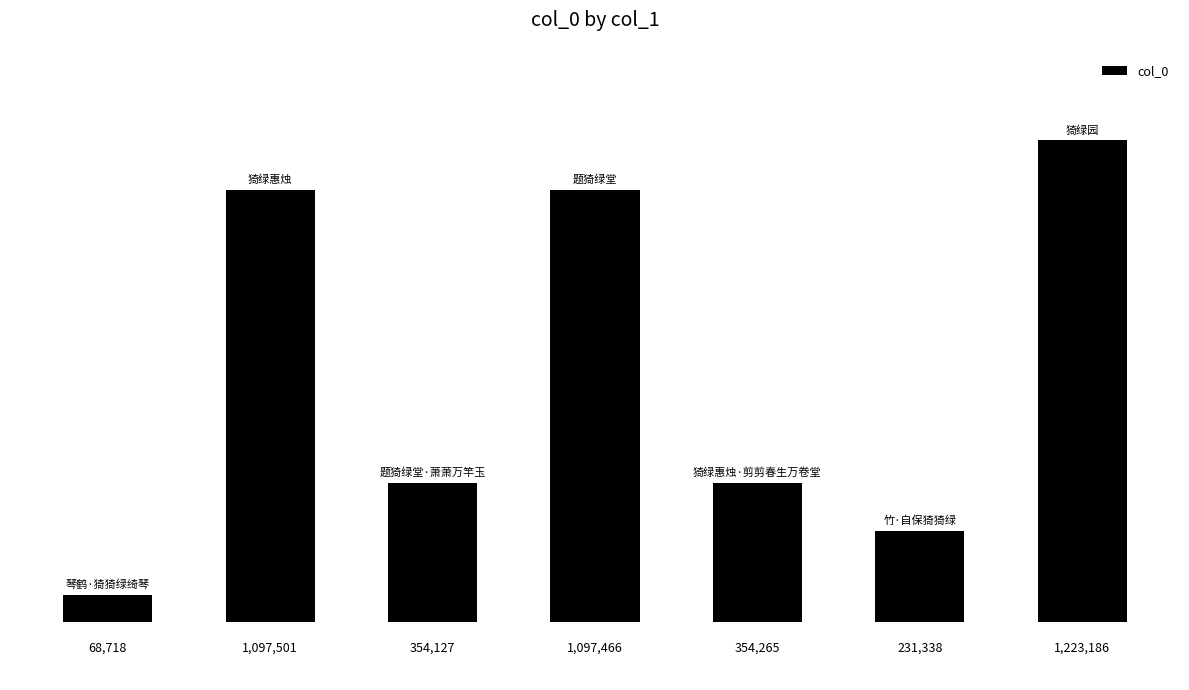

Reading right to left, transcribe all the data shown in this chart.

1223186	231338	354265	1097466	354127	1097501	68718